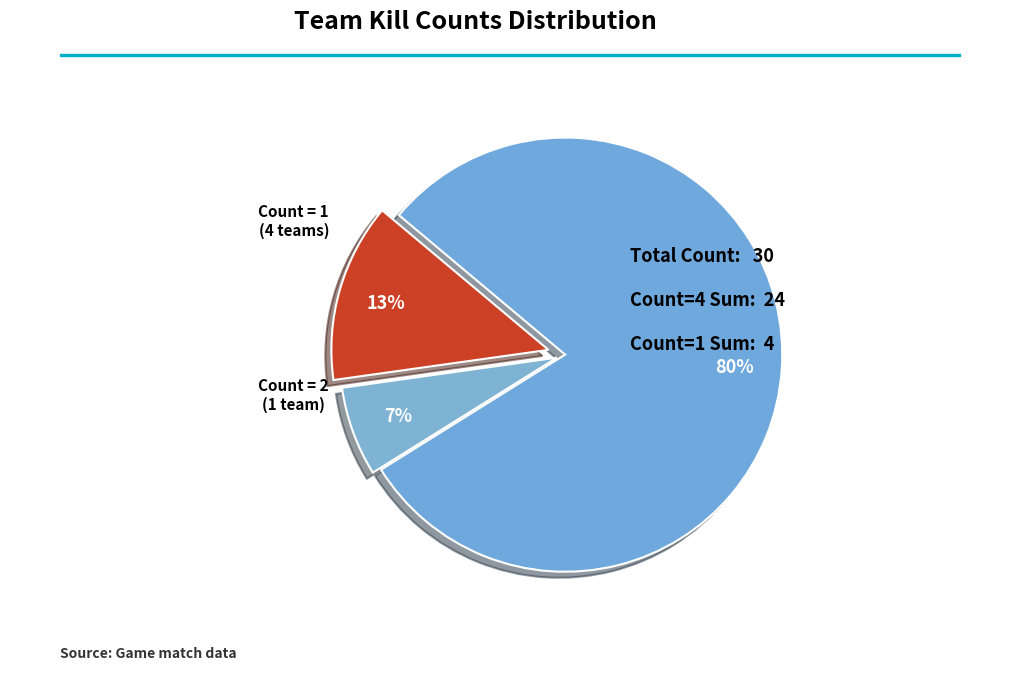

Count the number of slices in the pie.

3